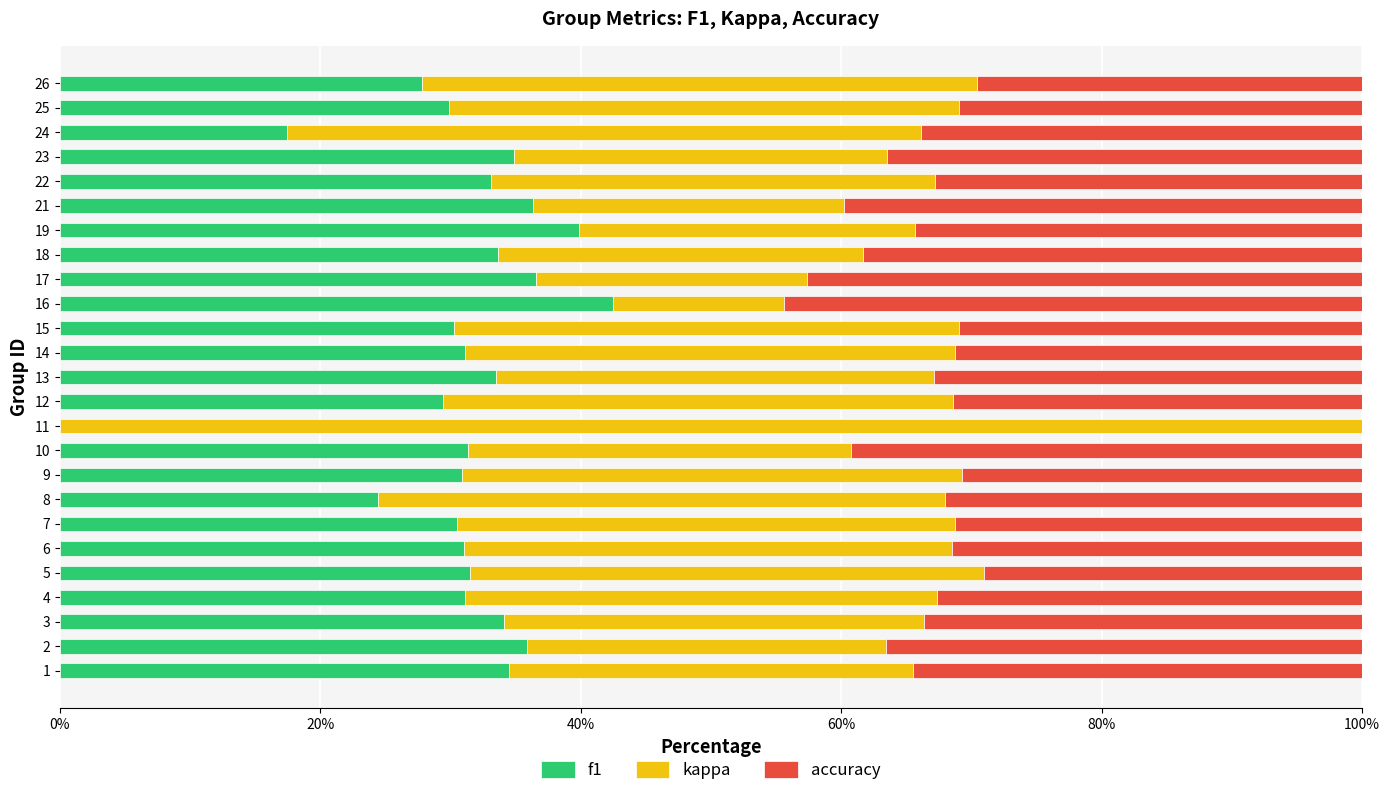

What are all the series names shown in the legend?

f1, kappa, accuracy